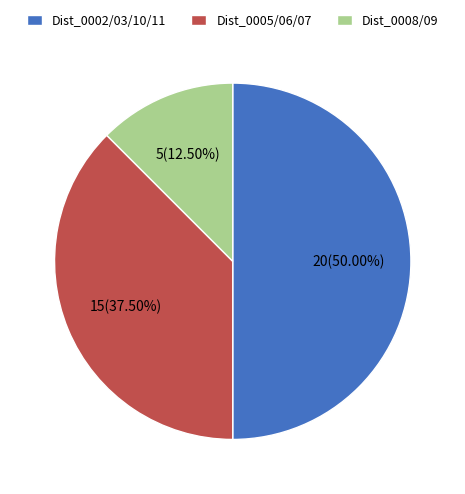

Do Dist_0002/03/10/11 and Dist_0008/09 together represent more than half of the pie?

Yes